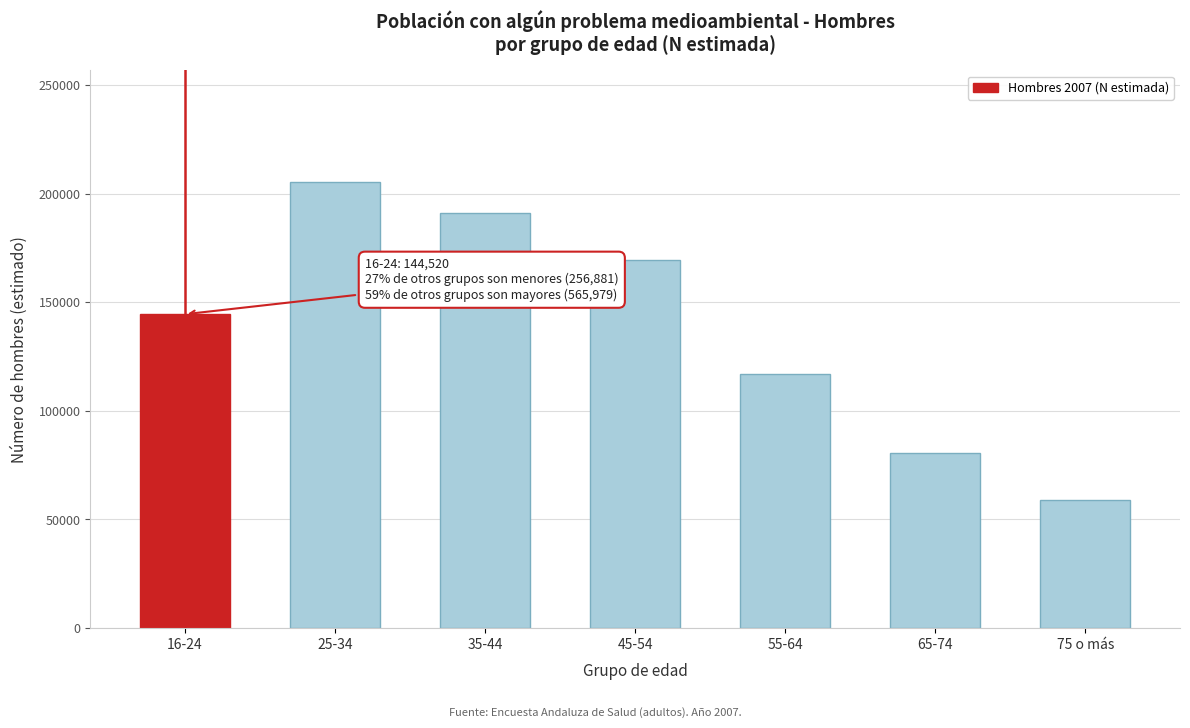

Reading left to right, list all the values displayed in this chart.

16-24=144520	25-34=205426	35-44=191276	45-54=169277	55-64=117153	65-74=80690	75 o más=59038